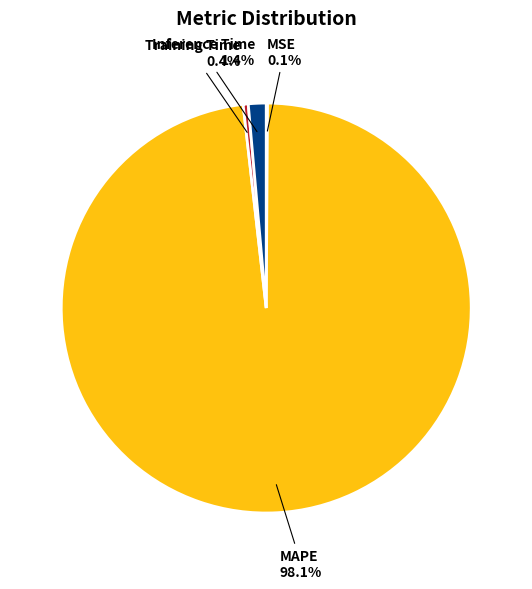

Which category accounts for the majority?

MAPE